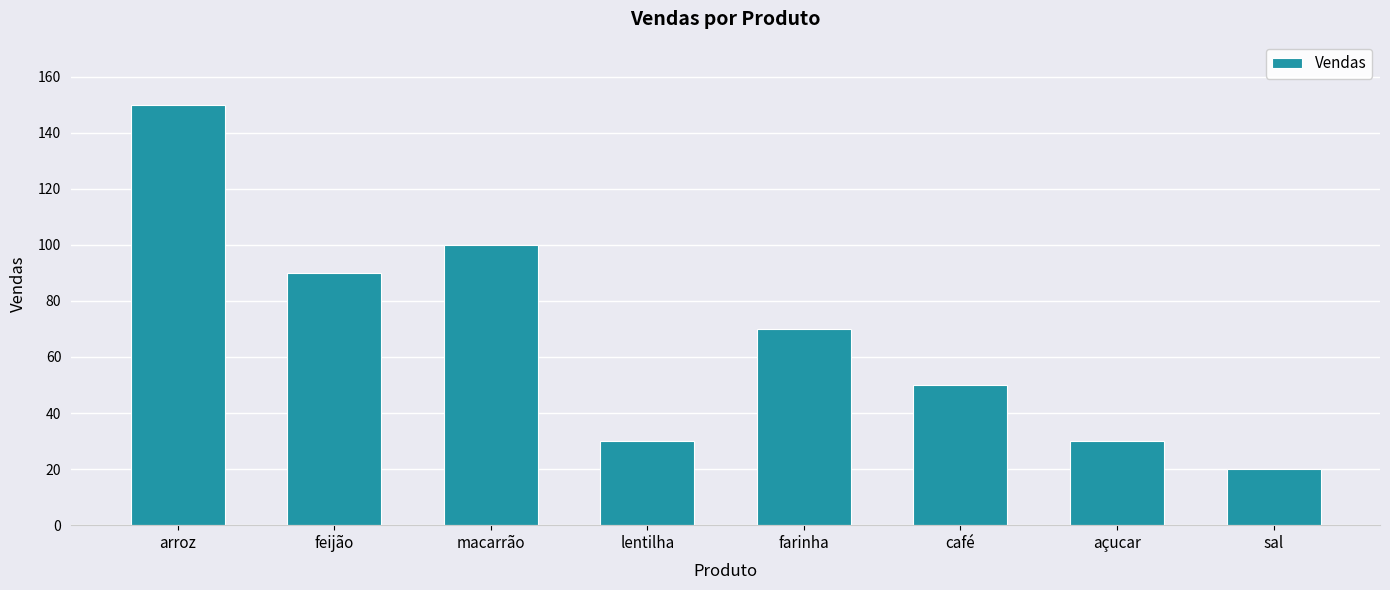

The chart shows a value of 50 at lentilha. True or false?

False